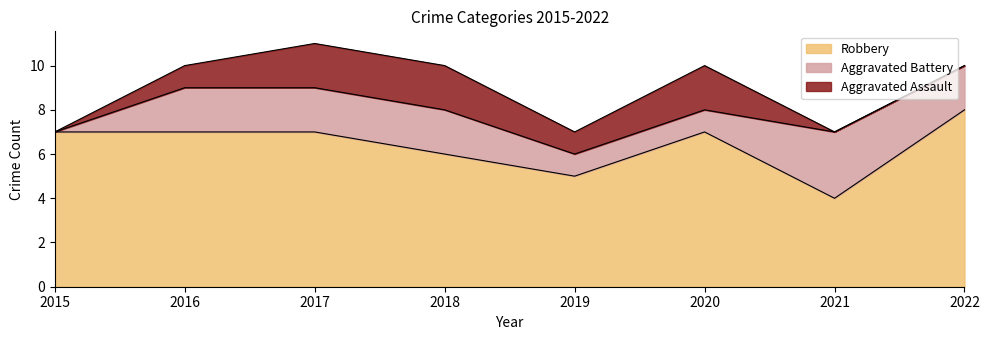

Where do Aggravated Assault and Aggravated Battery first cross each other?

2020 and 2021